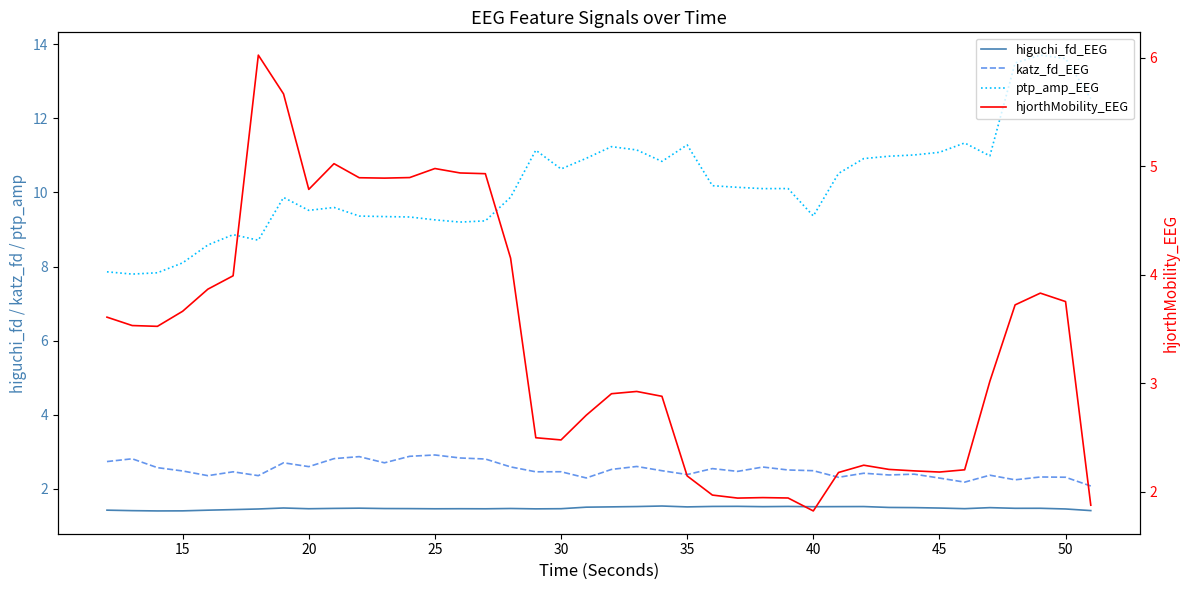

Between 40 and 25, which is larger?

40